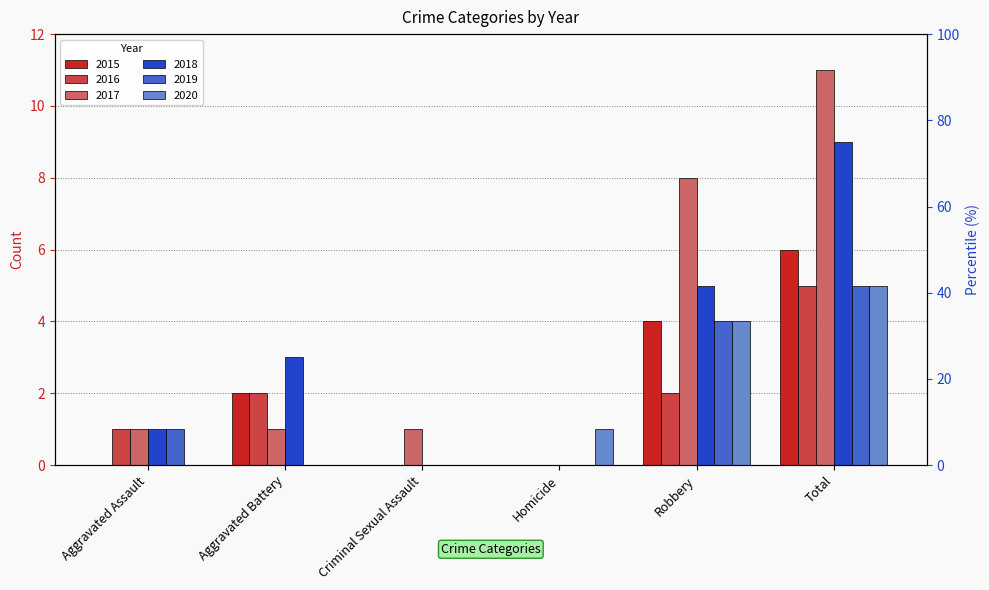

Are the bars horizontal?

No